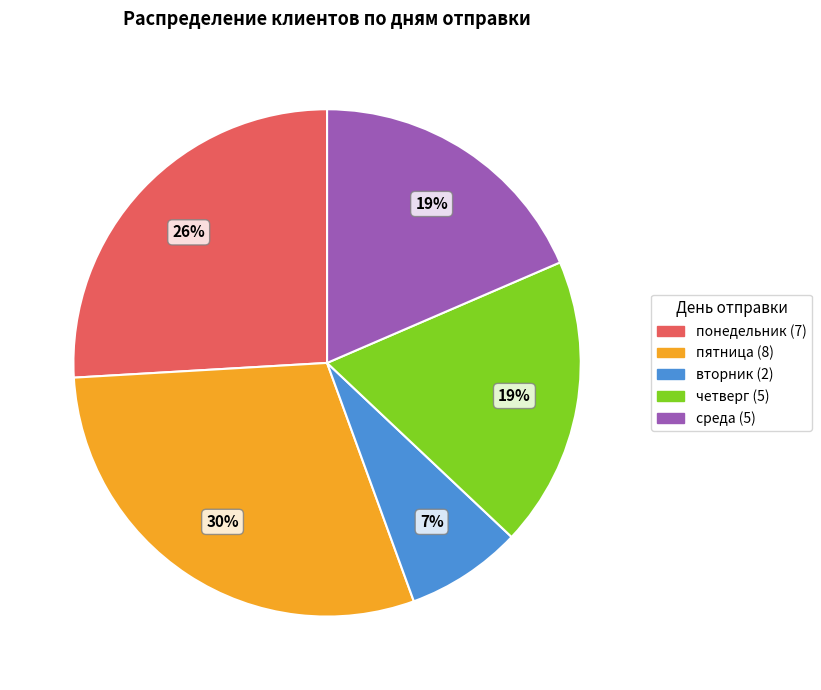

Is there a majority slice in this chart?

No